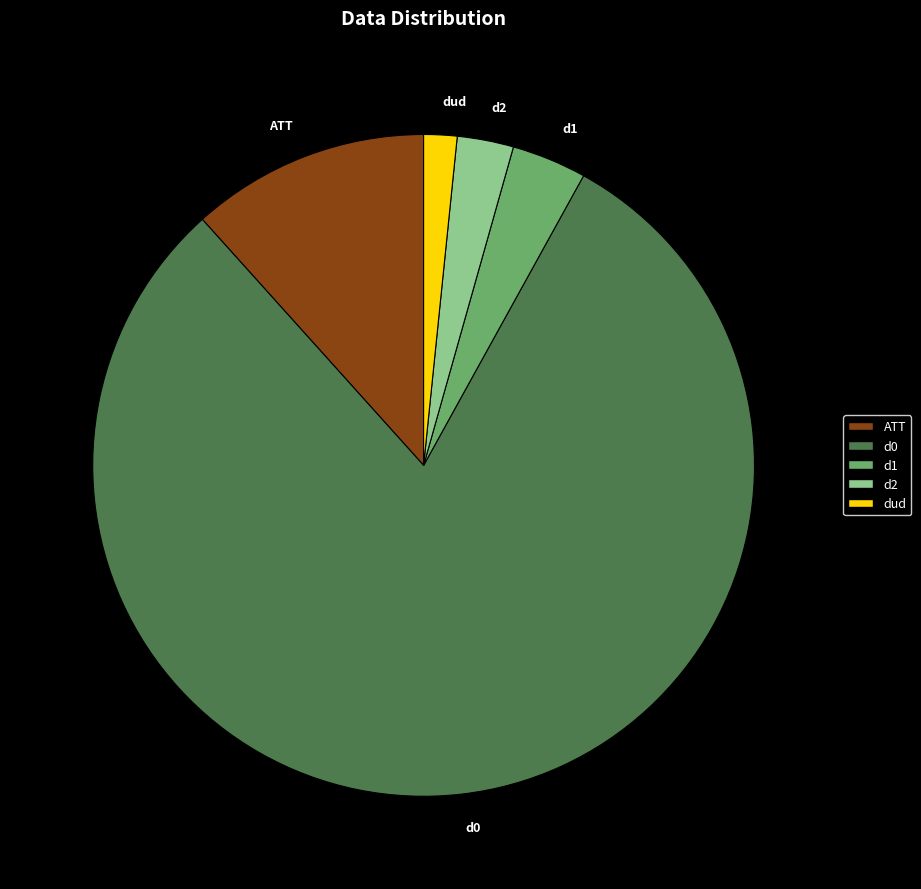

Is dud the majority of the pie?

No